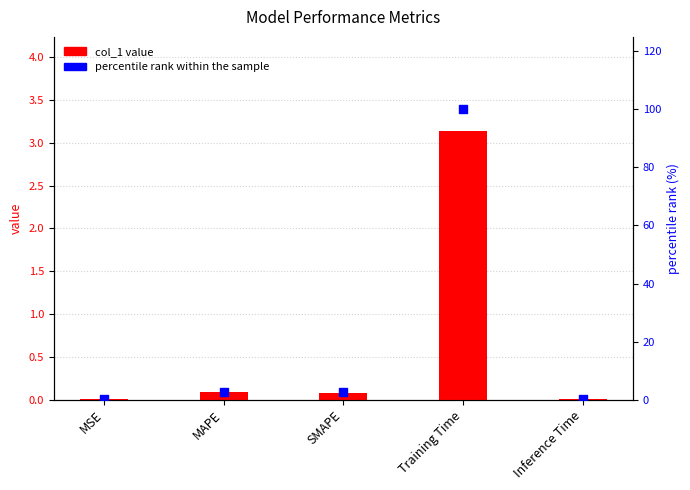

Which series has the largest Y range (max minus min)?

percentile rank within the sample